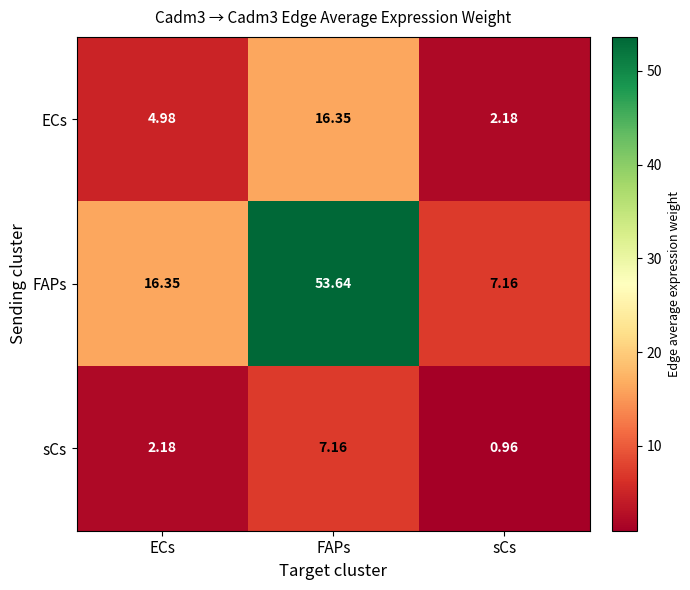

Which series has the widest spread of values?

FAPs